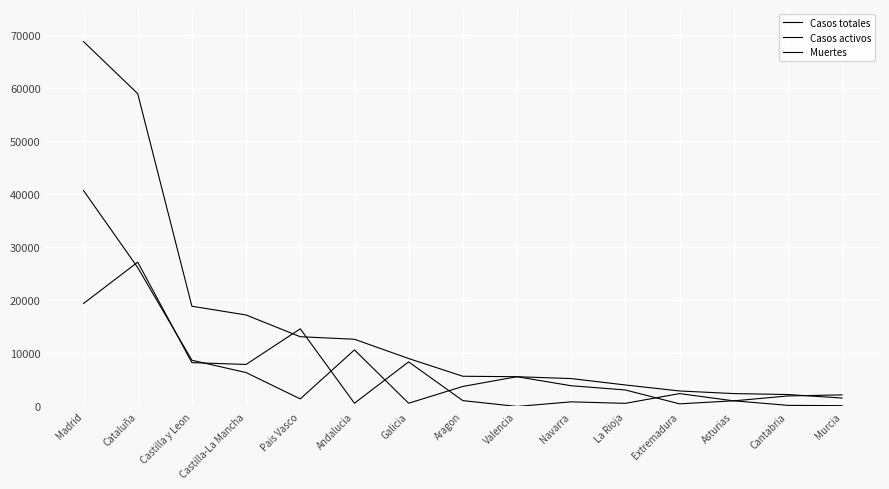

What is the sum of all Casos activos values?

96681